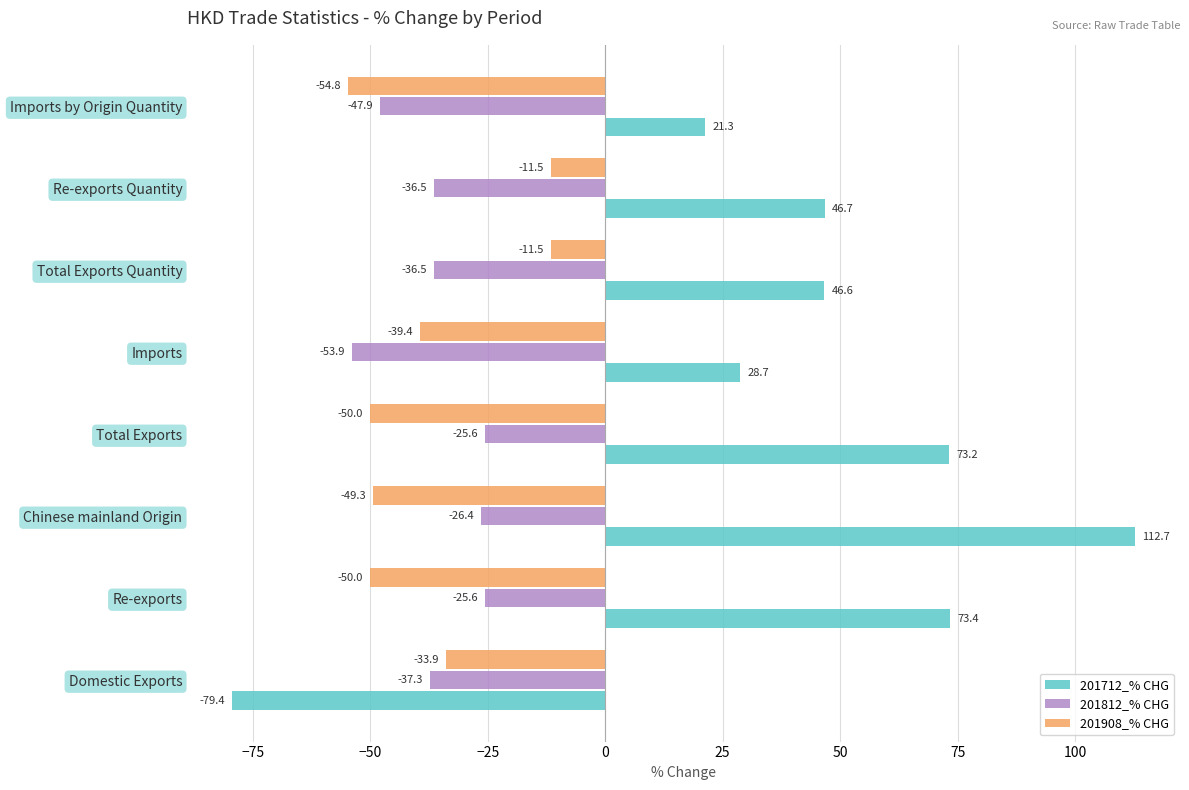

List the labels in order of 201712_% CHG value, smallest first.

Domestic Exports, Imports by Origin Quantity, Imports, Total Exports Quantity, Re-exports Quantity, Total Exports, Re-exports, Chinese mainland Origin